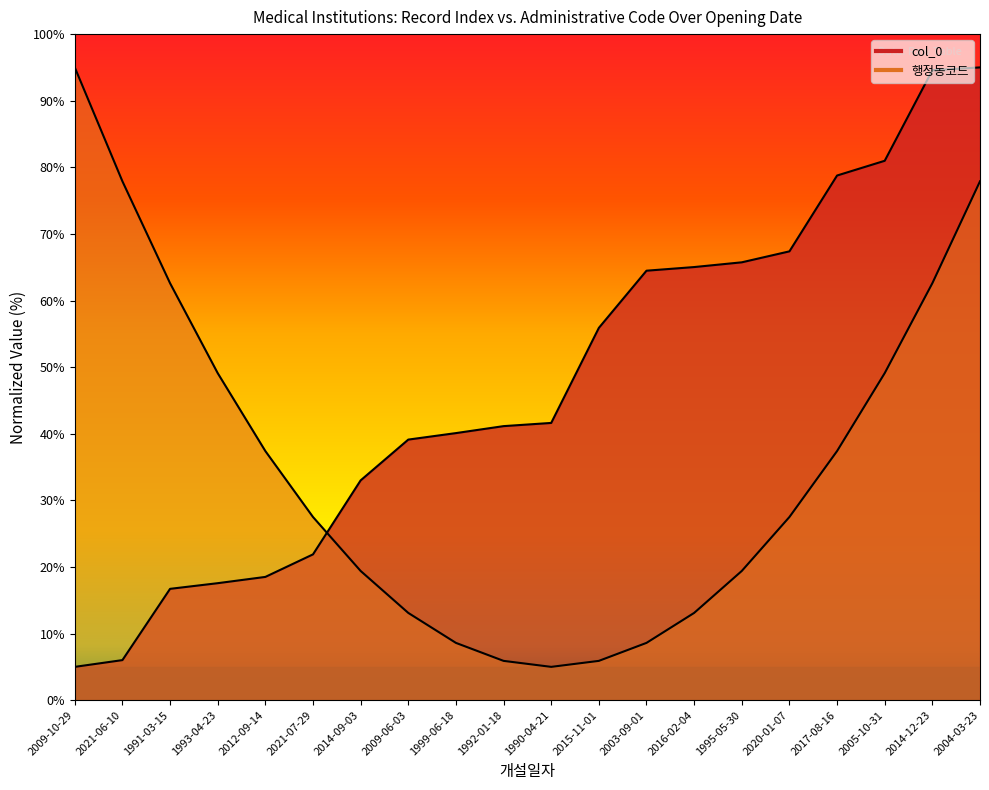

What is the maximum value shown in the chart?

95.0